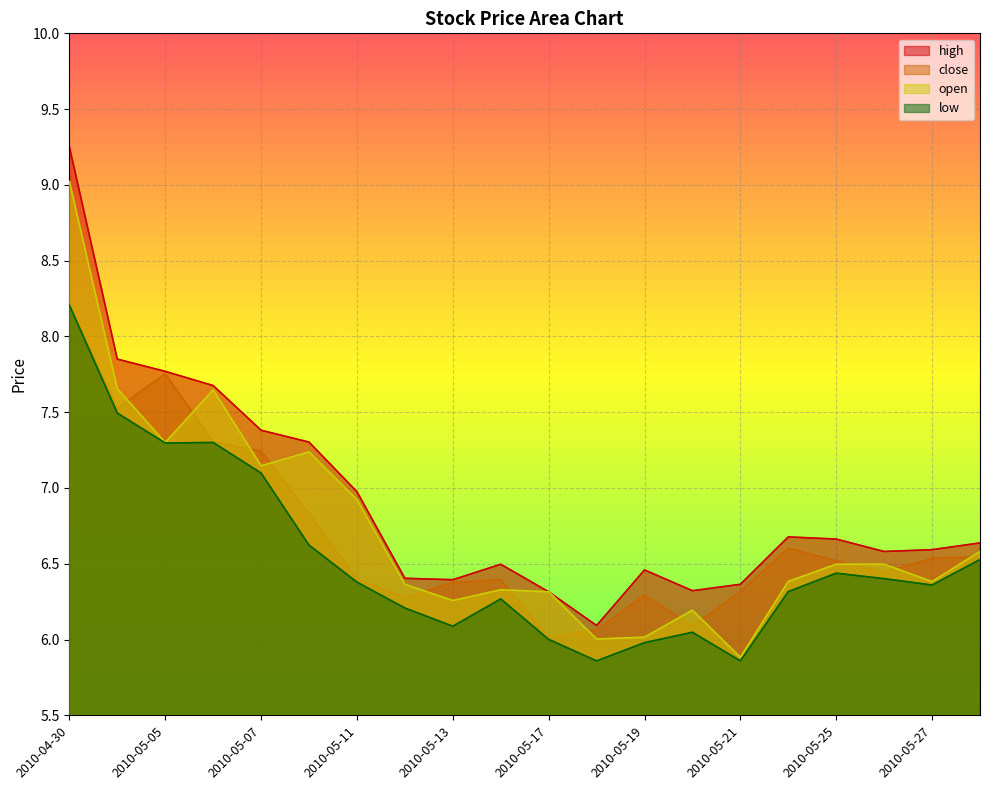

In open, how many points are lower than both neighbors (excluding endpoints)?

6